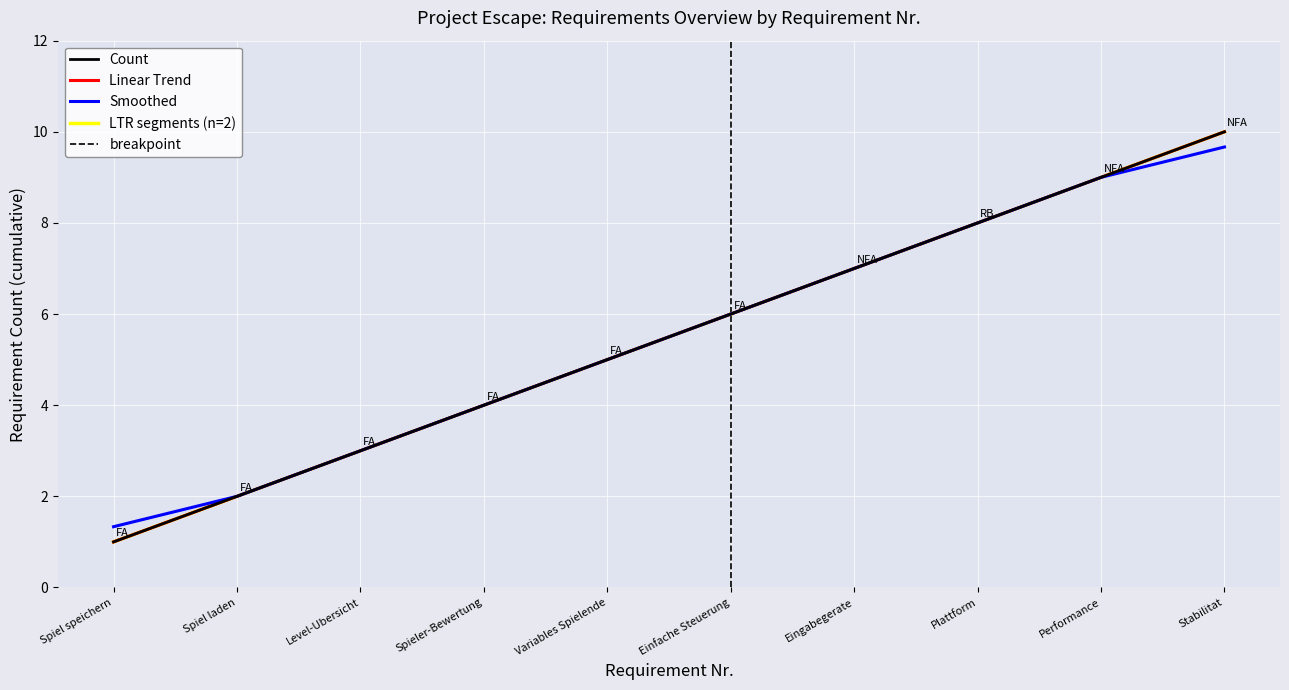

Is it true that the value at Spieler-Bewertung is 7?

False